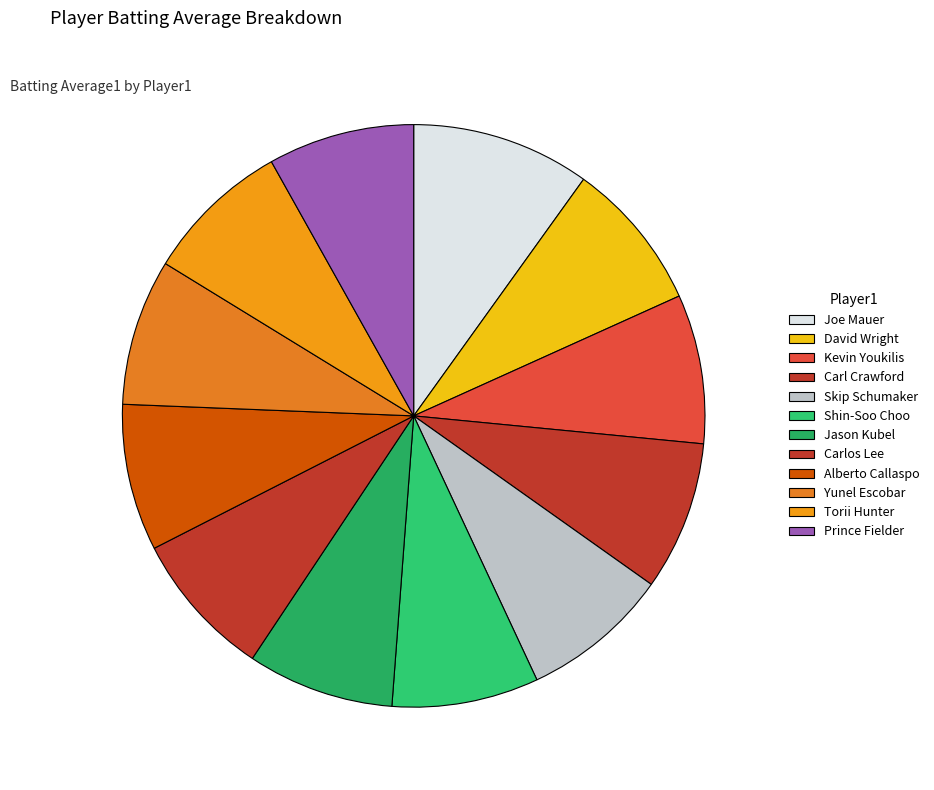

Is it true that Skip Schumaker is 1% of the pie?

False